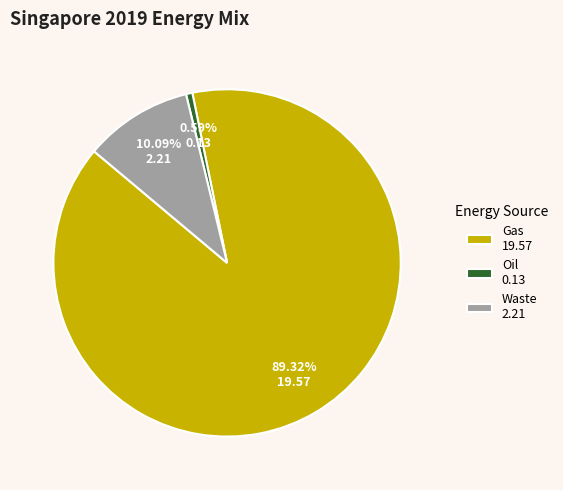

Which category has the biggest portion of the pie?

Gas